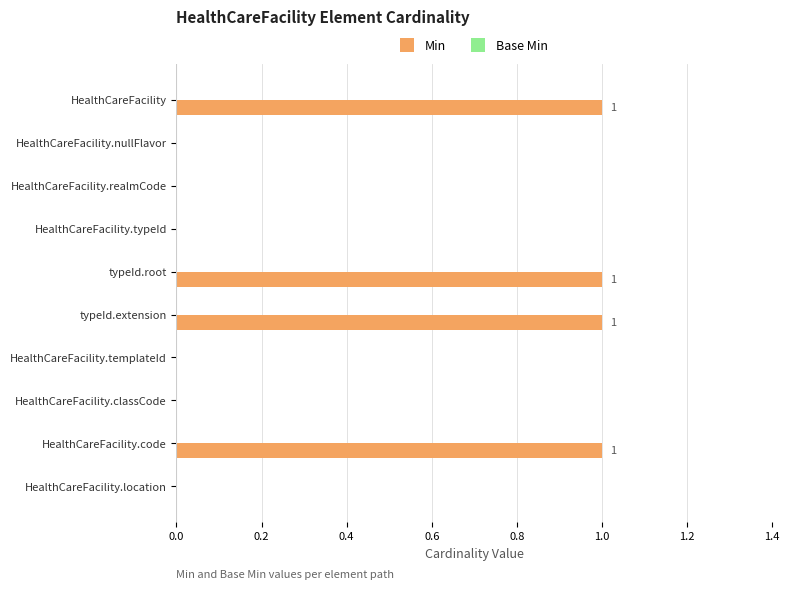

Reading top to bottom, transcribe all the data shown in this chart.

HealthCareFacility=1	HealthCareFacility.nullFlavor=0	HealthCareFacility.realmCode=0	HealthCareFacility.typeId=0	typeId.root=1	typeId.extension=1	HealthCareFacility.templateId=0	HealthCareFacility.classCode=0	HealthCareFacility.code=1	HealthCareFacility.location=0